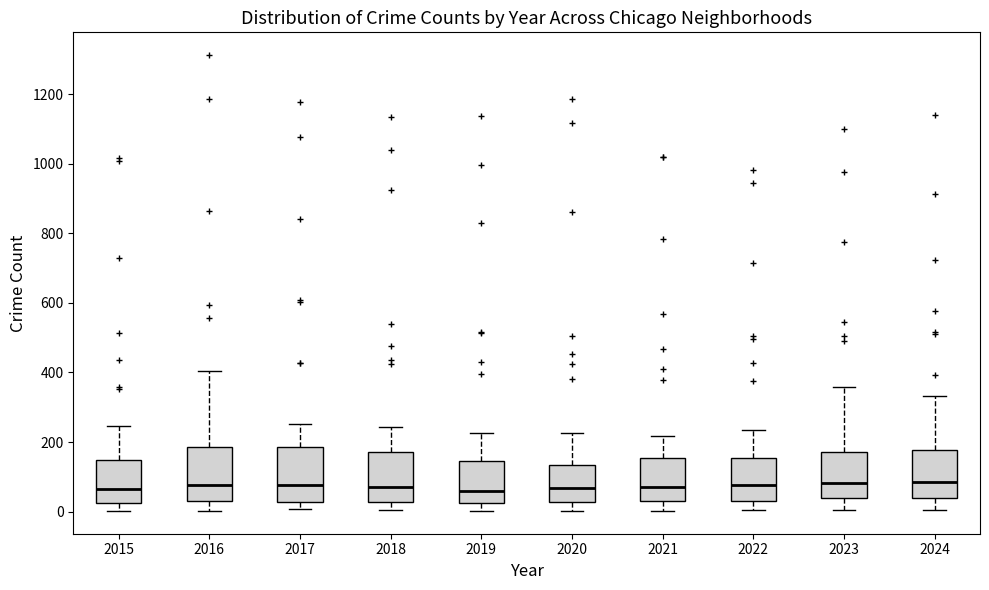

Reading left to right, read every box against the y-axis: the position of its median line, the range the box covers, and the ends of its whiskers. The values are not printed on the chart, so give them approximately, as read against the axis.

2015: median 60, box 20 to 140, whiskers 0 to 240
2016: median 80, box 40 to 180, whiskers 0 to 400
2017: median 80, box 20 to 180, whiskers 0 to 260
2018: median 80, box 20 to 180, whiskers 0 to 240
2019: median 60, box 20 to 140, whiskers 0 to 220
2020: median 60, box 20 to 140, whiskers 0 to 220
2021: median 80, box 40 to 160, whiskers 0 to 220
2022: median 80, box 40 to 160, whiskers 0 to 240
2023: median 80, box 40 to 180, whiskers 0 to 360
2024: median 80, box 40 to 180, whiskers 0 to 340